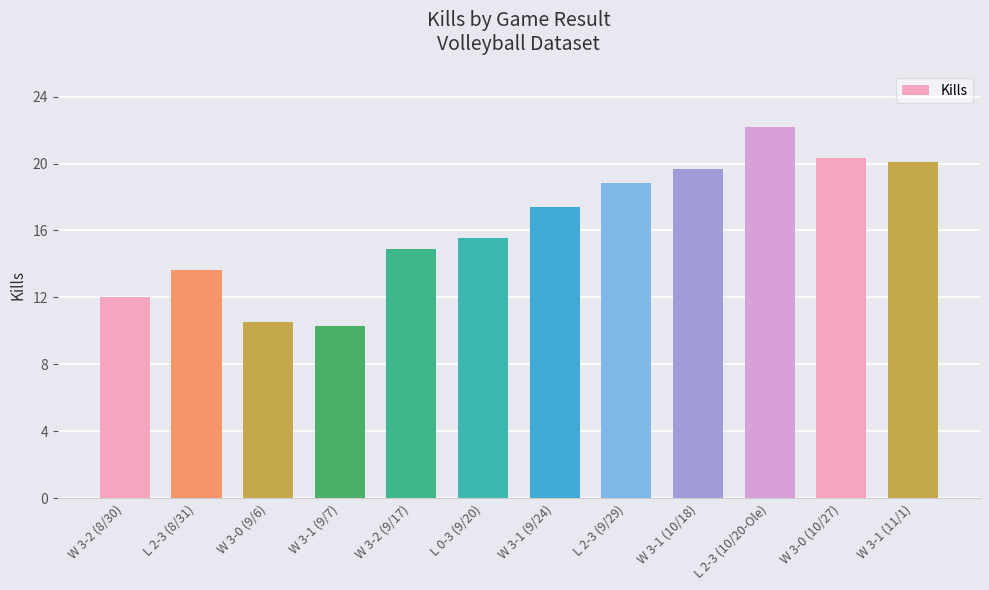

Rank the categories by value from highest to lowest.

L 2-3 (10/20-Ole), W 3-0 (10/27), W 3-1 (11/1), W 3-1 (10/18), L 2-3 (9/29), W 3-1 (9/24), L 0-3 (9/20), W 3-2 (9/17), L 2-3 (8/31), W 3-2 (8/30), W 3-0 (9/6), W 3-1 (9/7)